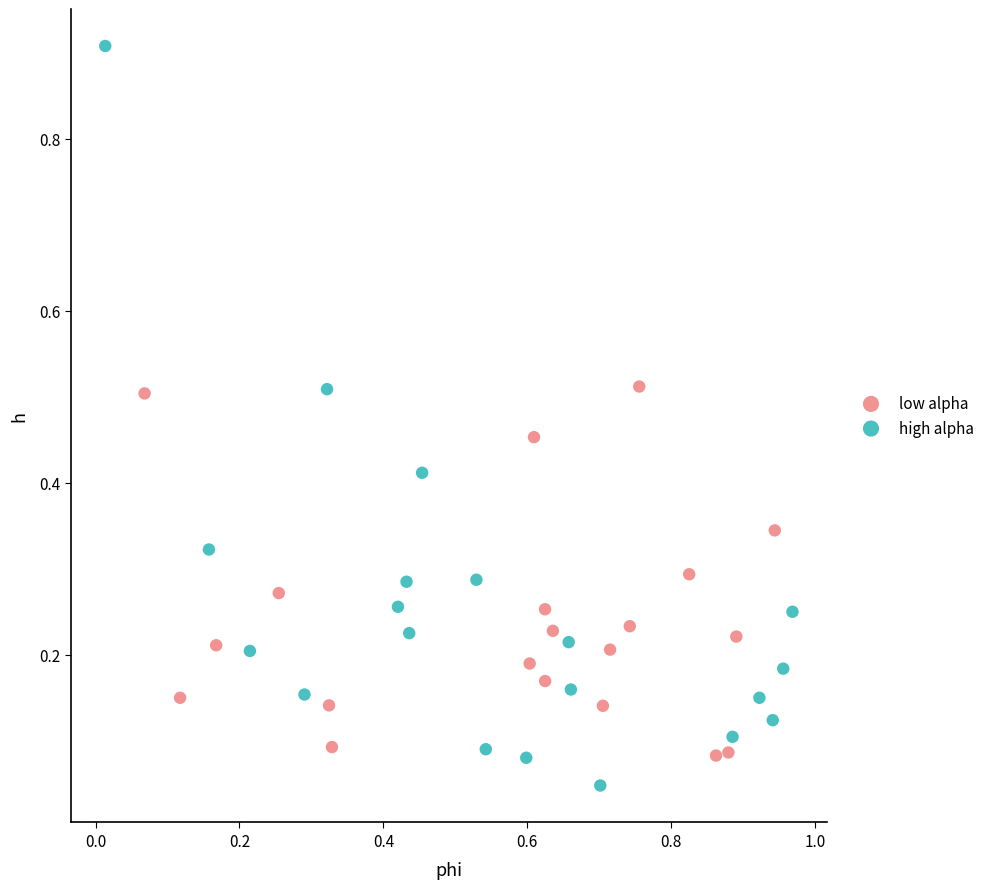

Which series reaches the maximum Y coordinate?

high alpha